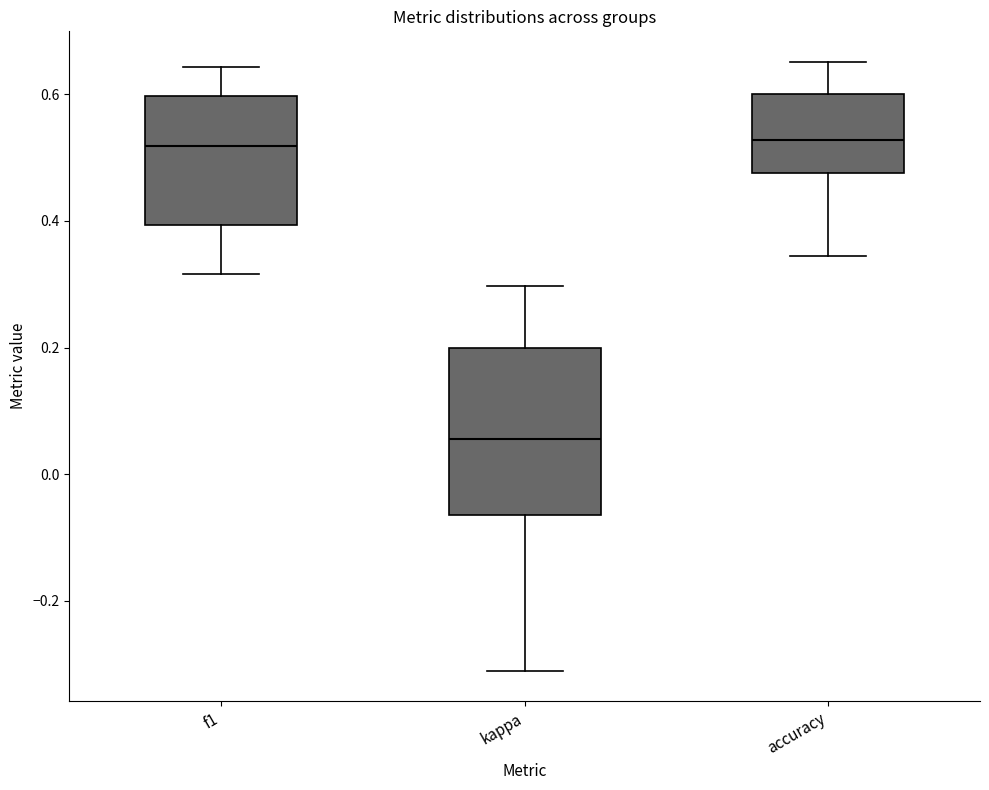

Where is the upper edge of the box for kappa on the y-axis? The values are not printed on the chart, so give them approximately, as read against the axis.

0.20